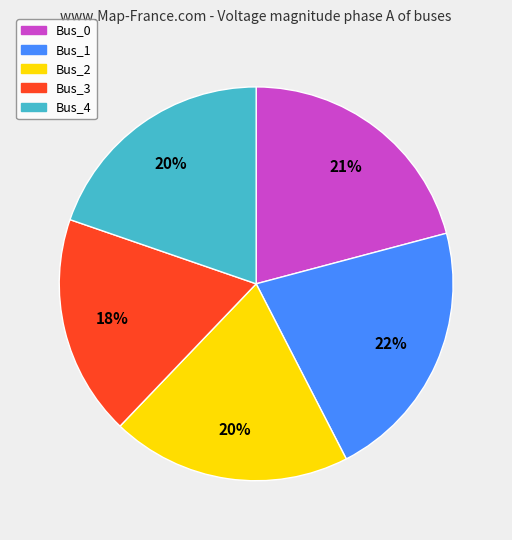

To the nearest percent, what percentage of the pie is Bus_2?

20%